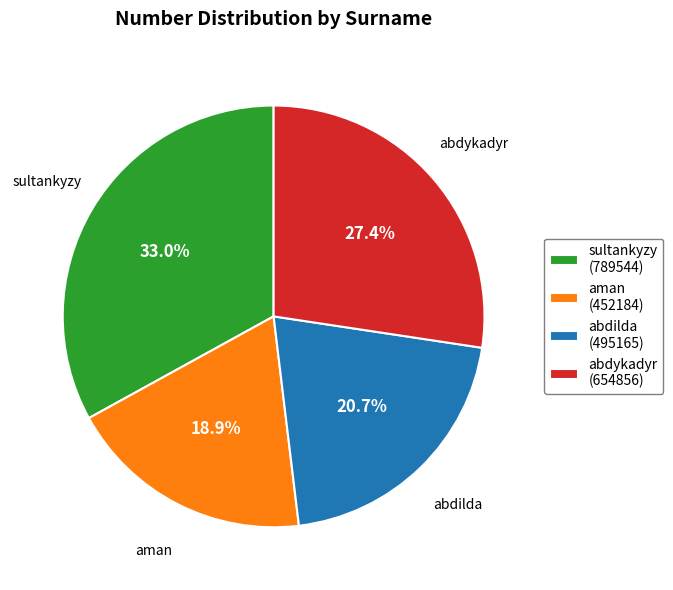

Rank the categories by value from highest to lowest.

sultankyzy, abdykadyr, abdilda, aman